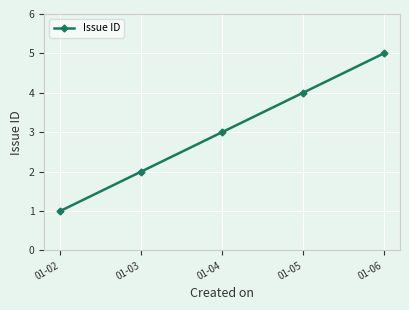

Rank the categories by value from lowest to highest.

01-02, 01-03, 01-04, 01-05, 01-06